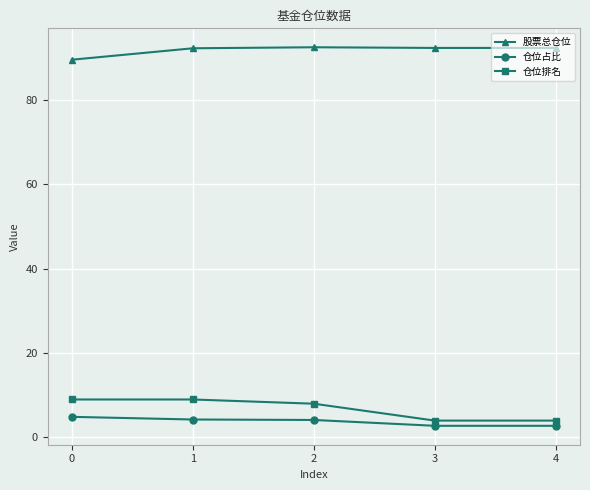

What is the smallest value displayed?

2.8